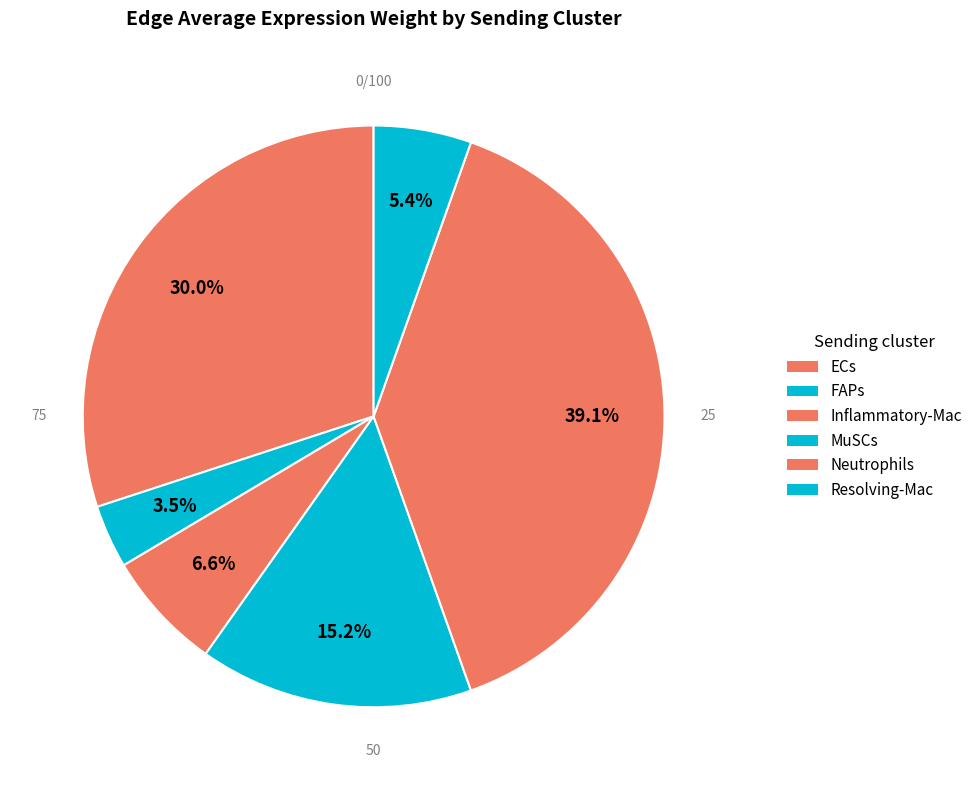

To the nearest percent, what portion does Neutrophils represent?

39%